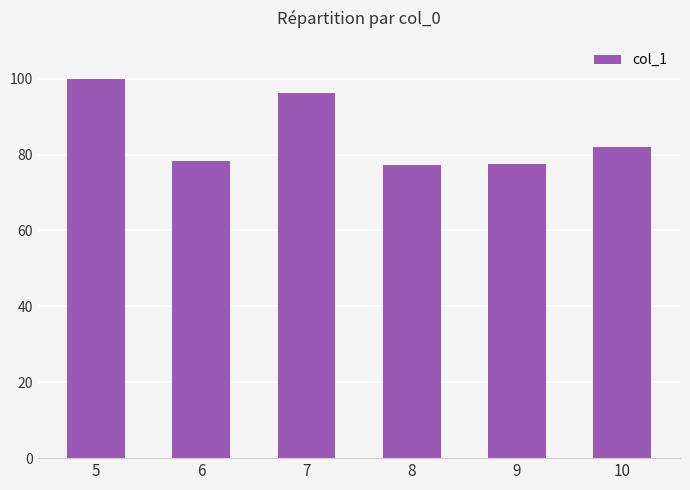

Between 6 and 5, which is larger?

5